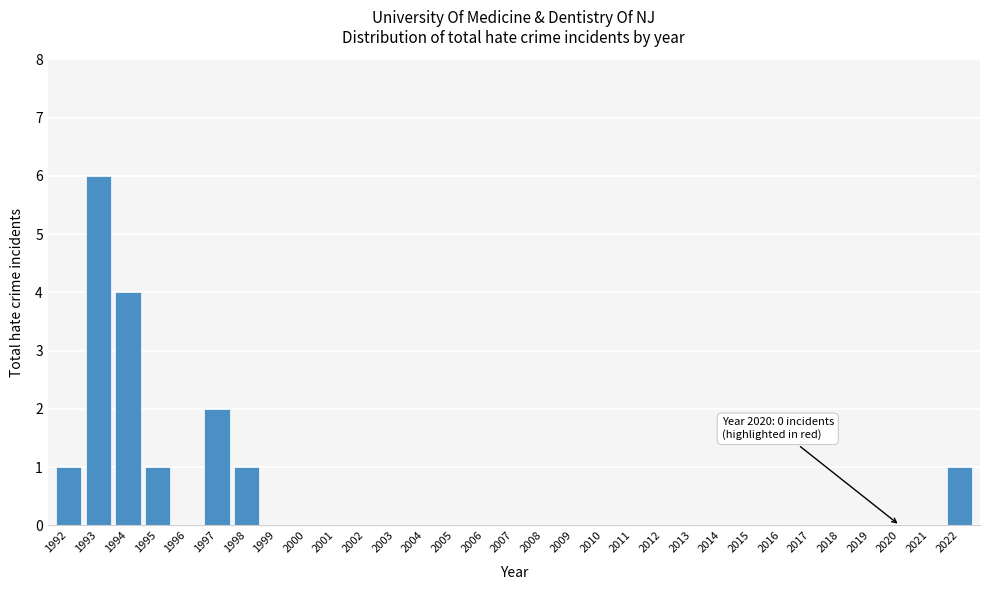

The chart shows a value of 4 at 1994. True or false?

True